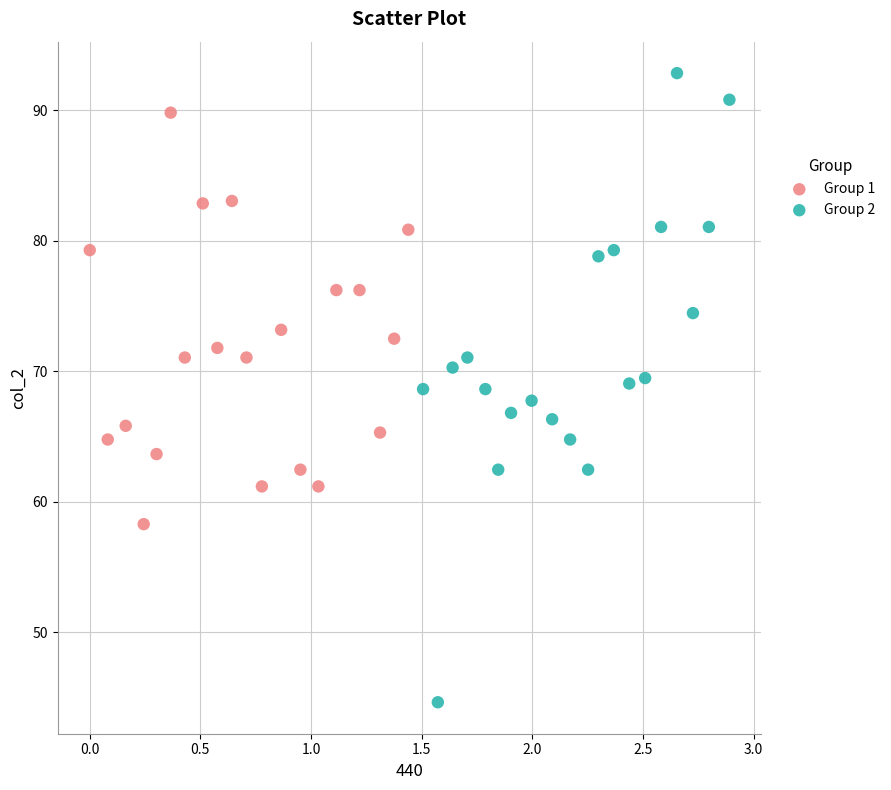

Which series has the widest spread of Y values?

Group 2